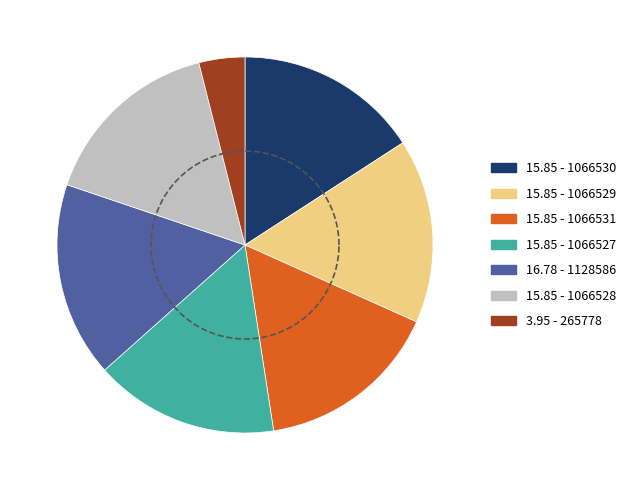

How much of the chart is everything except 1066529?

84.1%